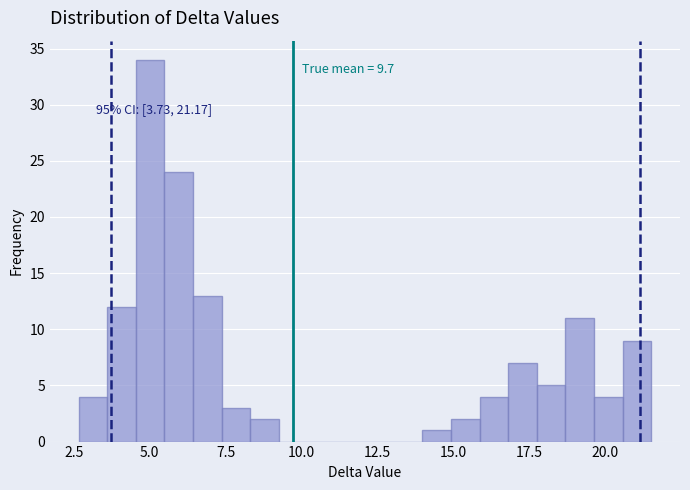

Around what value on the x-axis is the tallest bar? Give the approximate position of its centre, as read against the axis.

5.0